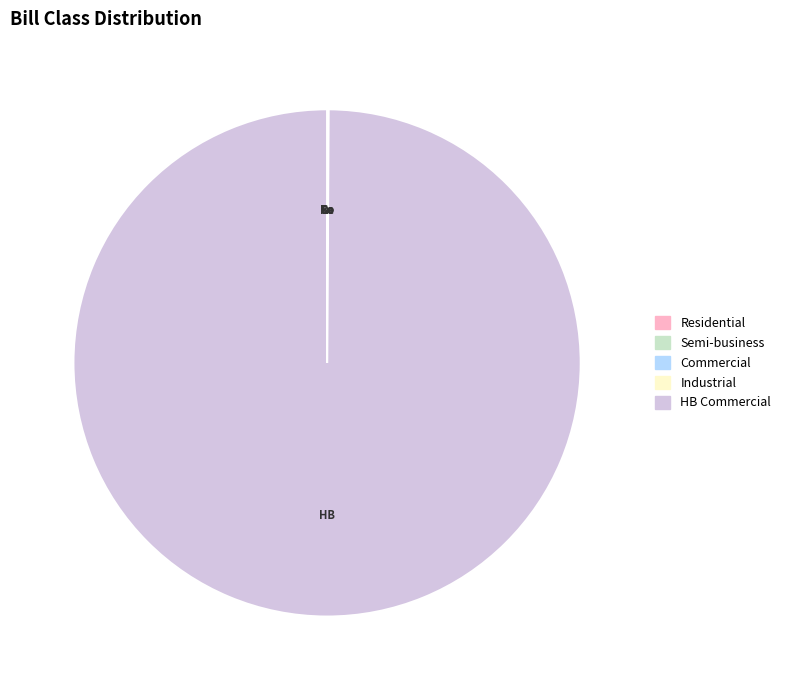

Is there any slice that represents more than half of the pie?

Yes